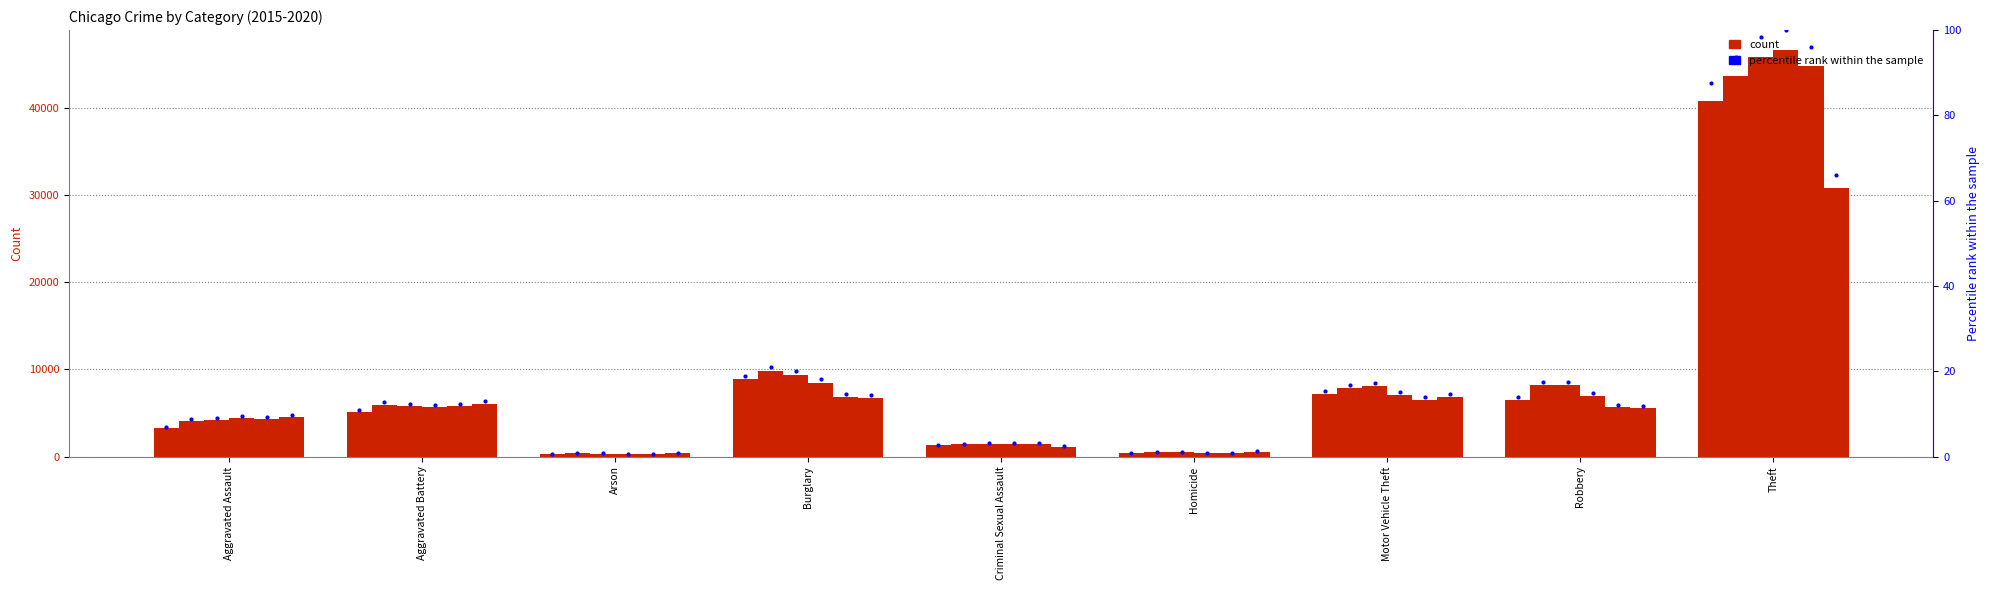

At which label is 2016 closest to 22004?

Burglary